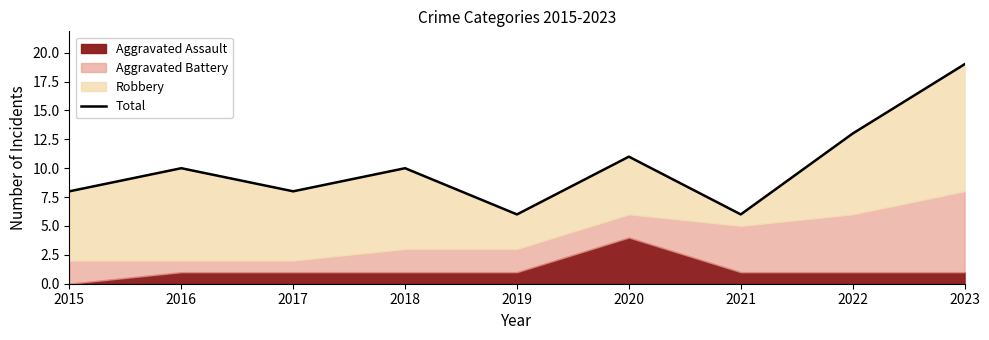

Reading right to left, extract all data points from this chart.

19	13	6	11	6	10	8	10	8